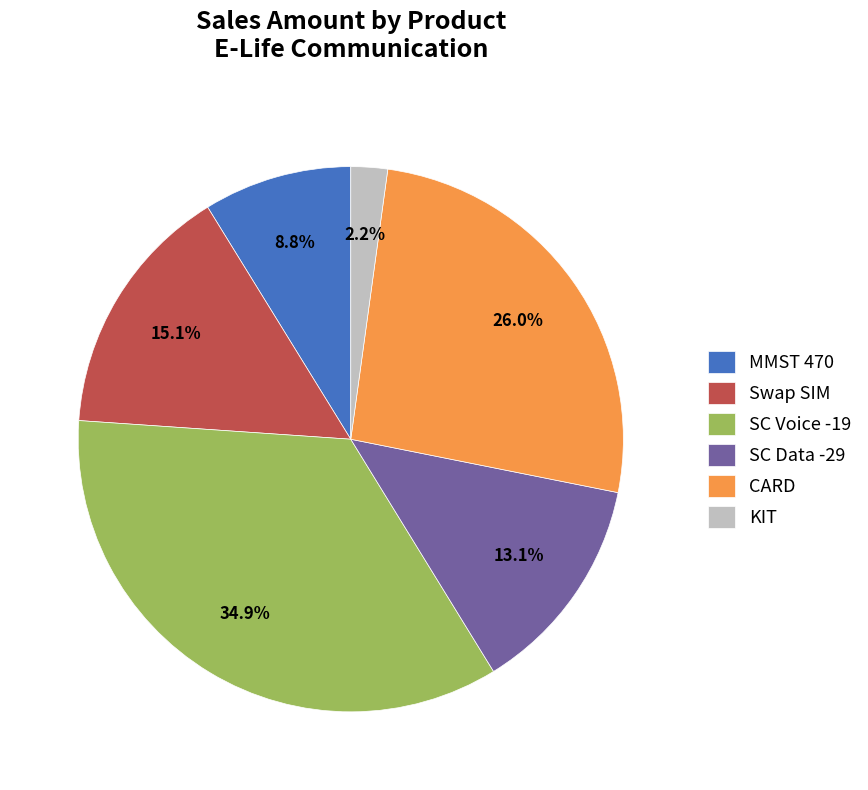

What portion of the pie excludes SC Voice -19?

65.1%